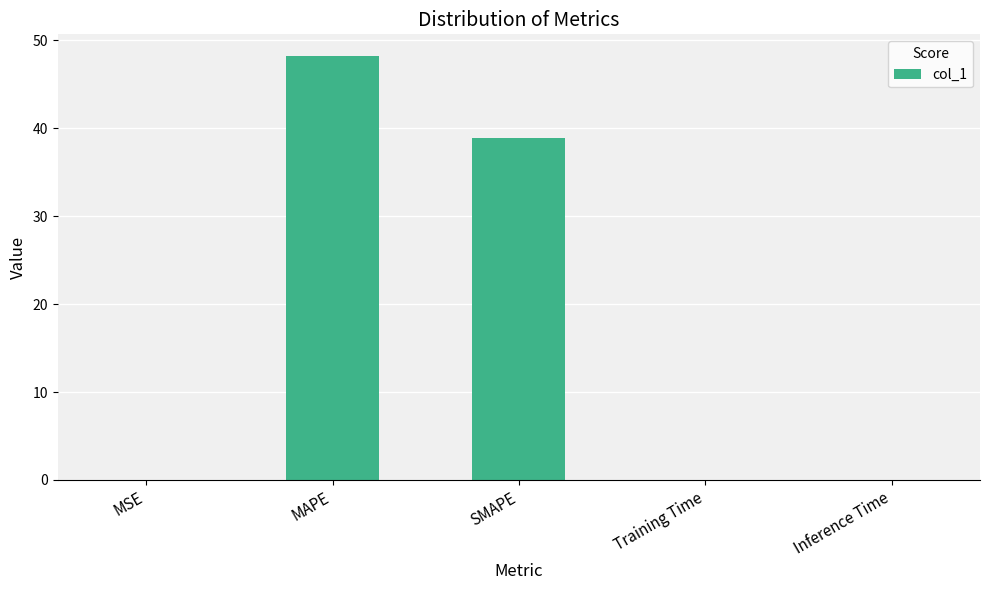

At which label is the value closest to 24?

SMAPE